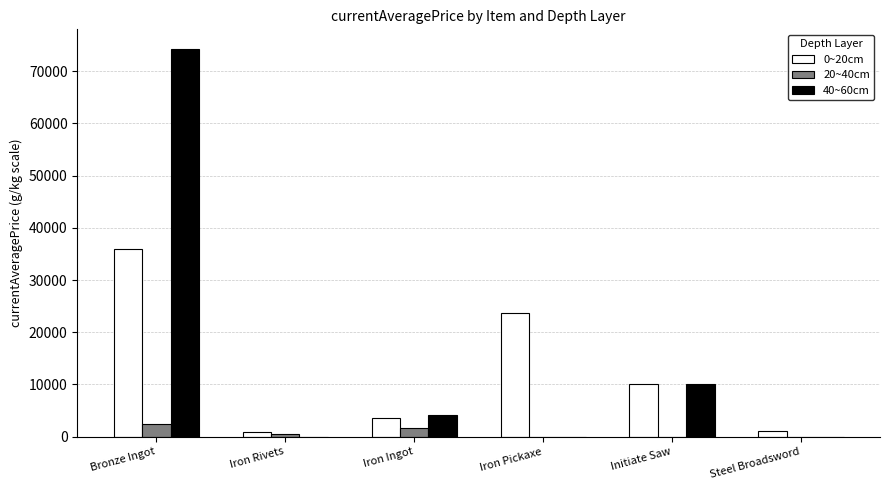

How many series are shown in this chart?

3